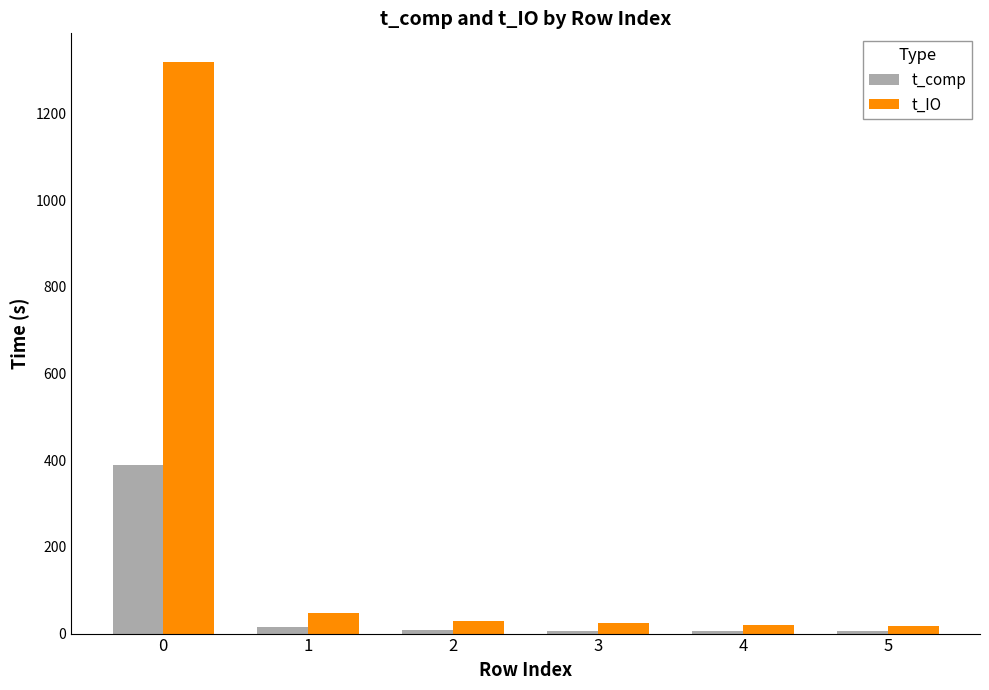

Rank the series by their maximum value, from highest to lowest.

t_IO, t_comp